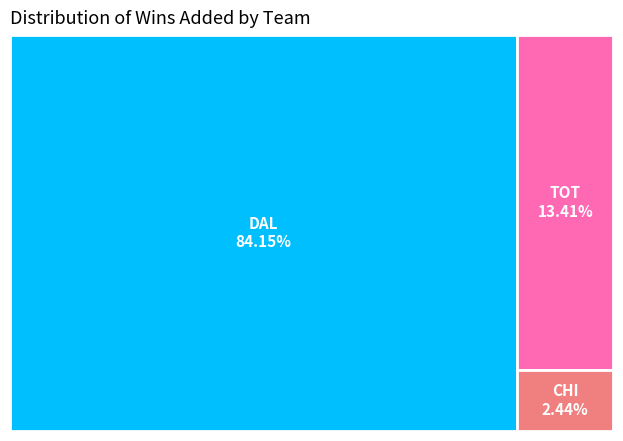

What is the change in value from DAL to TOT?

-0.6